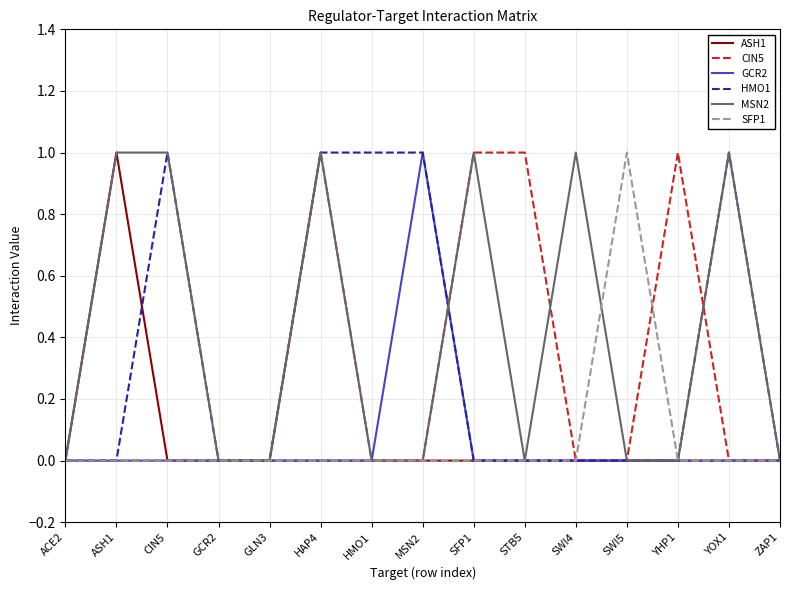

Which series has the largest total across all categories?

MSN2